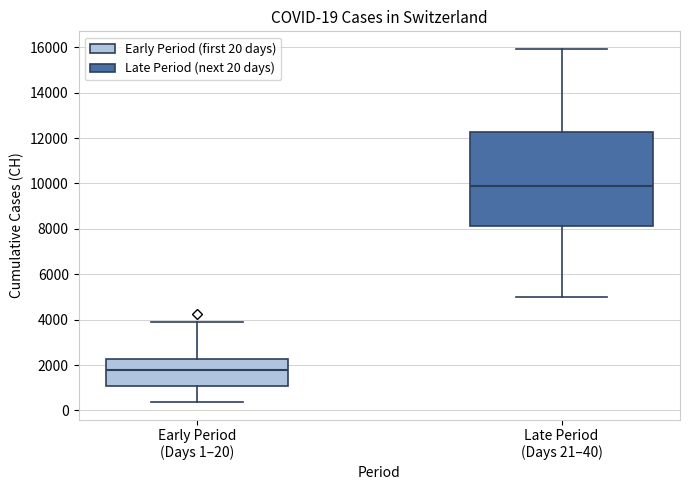

Which box is the tallest, from its lower edge to its upper edge?

Late Period (Days 21–40)